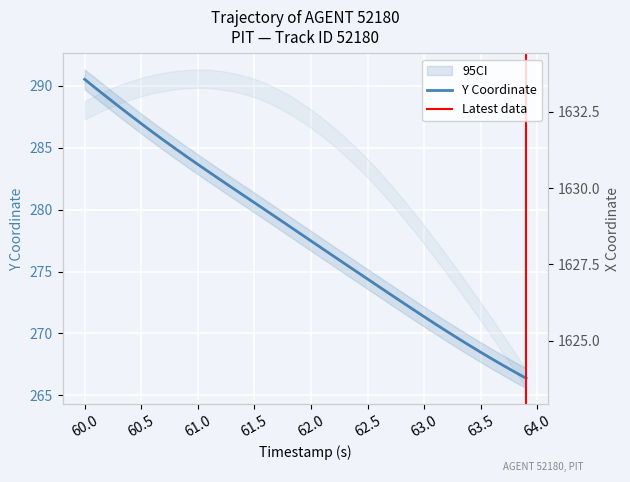

Which series has the widest spread of values?

Y